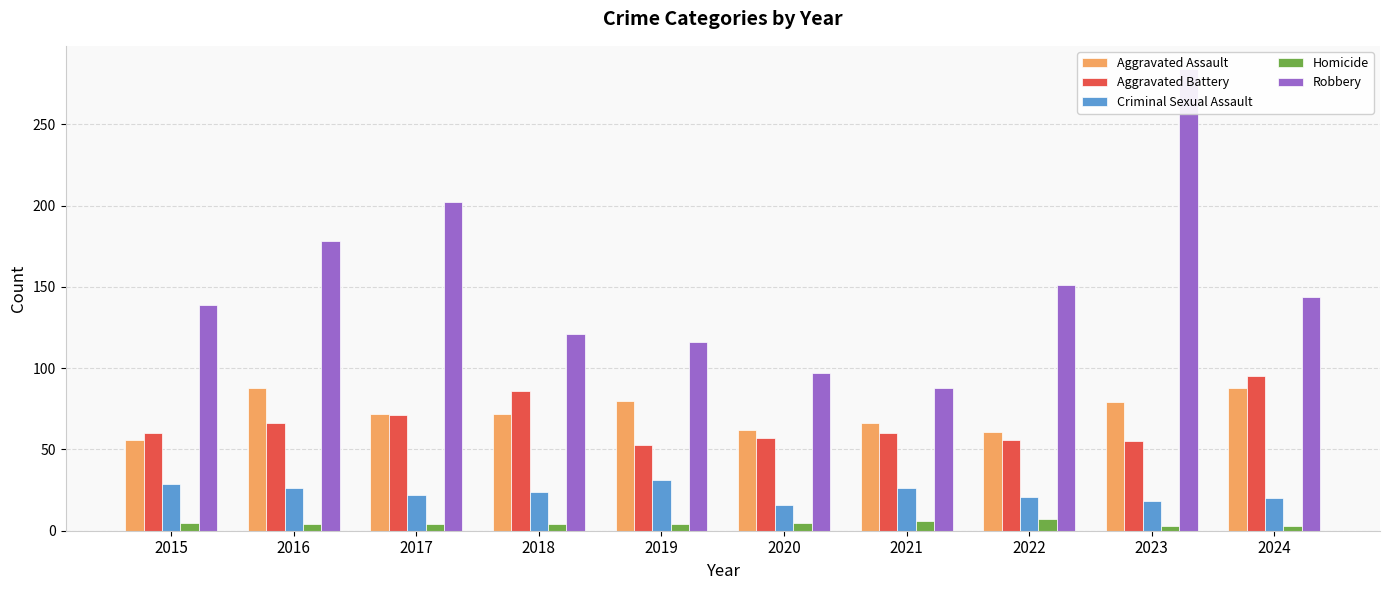

What is the difference between the second highest and second lowest values in the Robbery series?

105